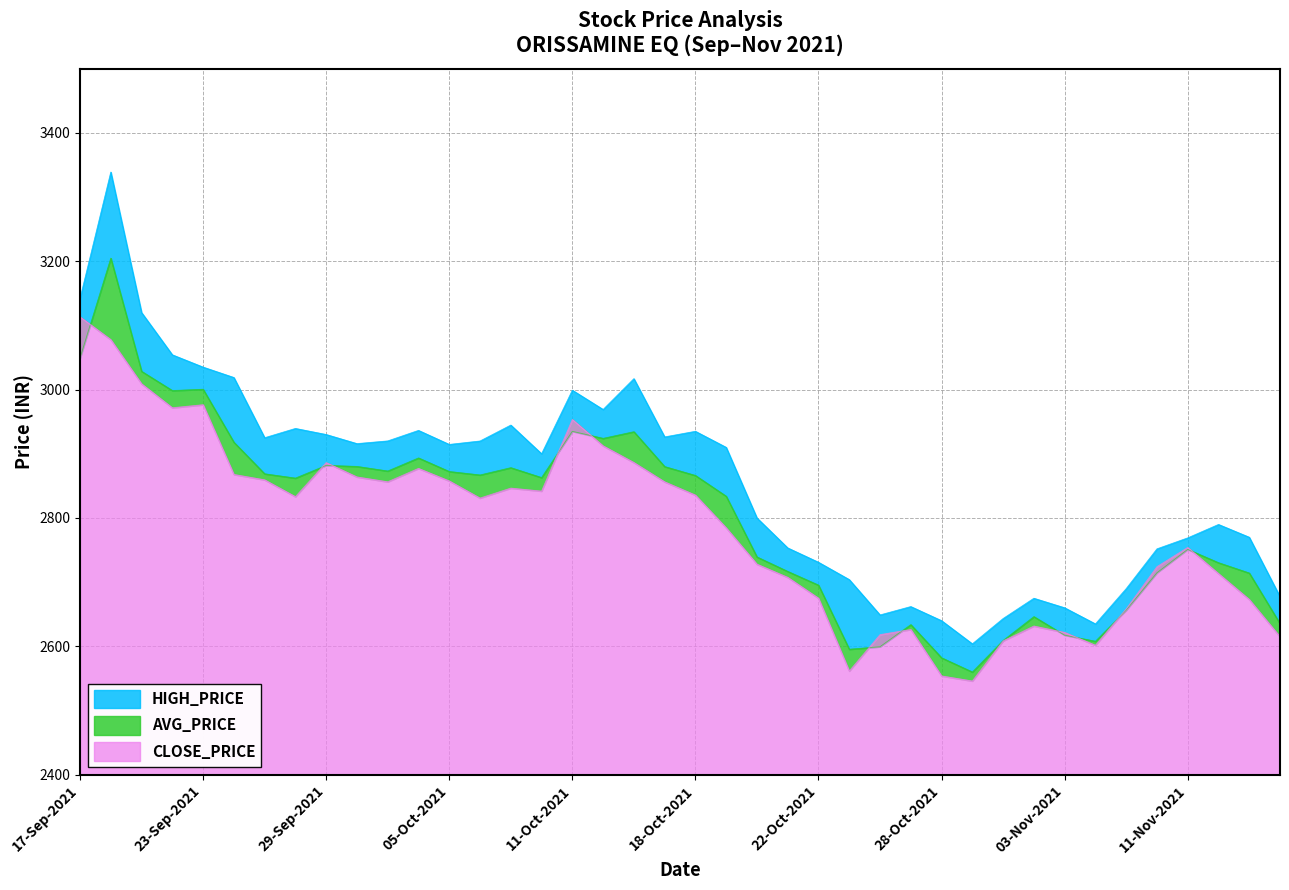

What is the approximate value of CLOSE_PRICE at 03-Nov-2021?

2621.7